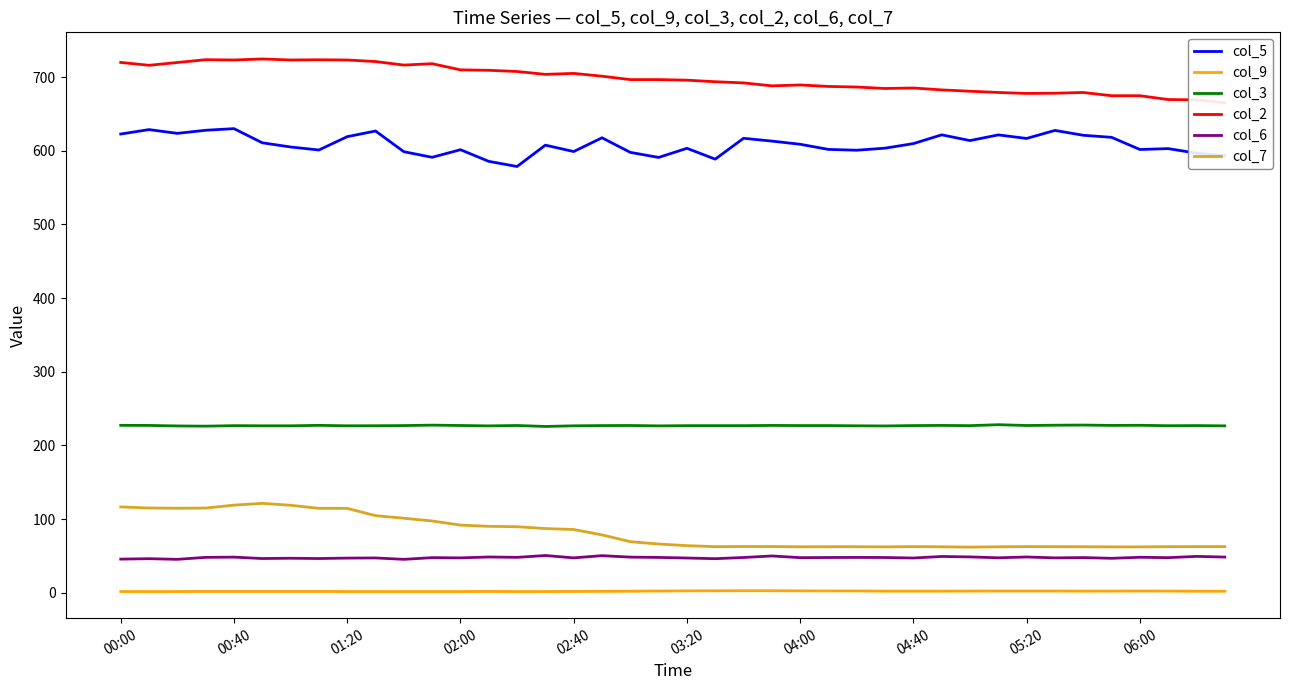

True or false: col_7 has more than 2 interior local peaks.

True